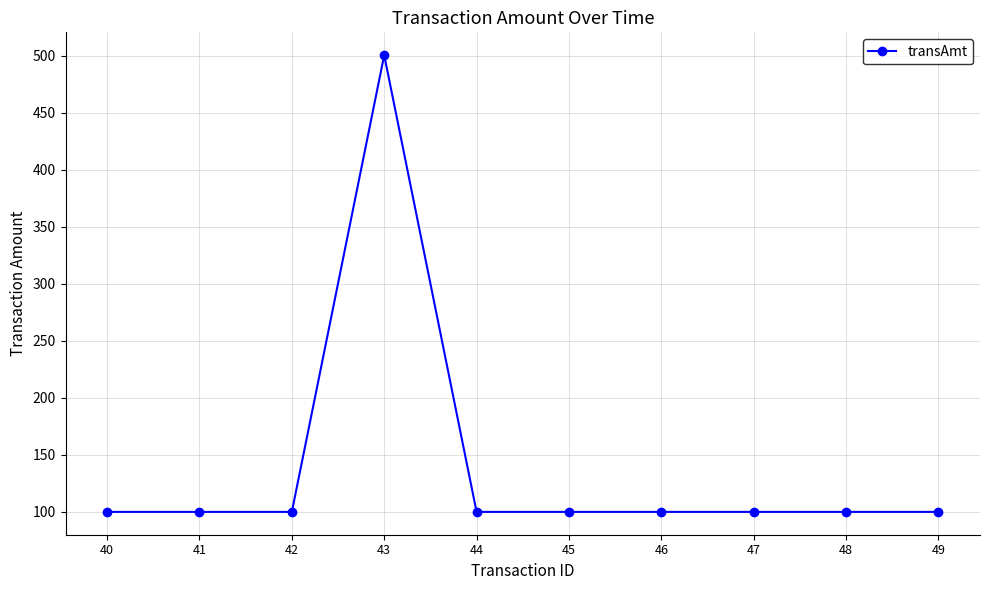

Which category has the highest value across all series?

43